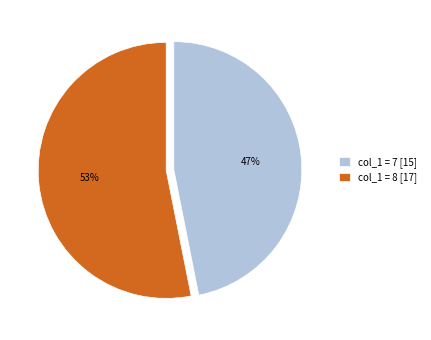

Which has a higher value, col_1 = 8 [17] or col_1 = 7 [15]?

col_1 = 8 [17]